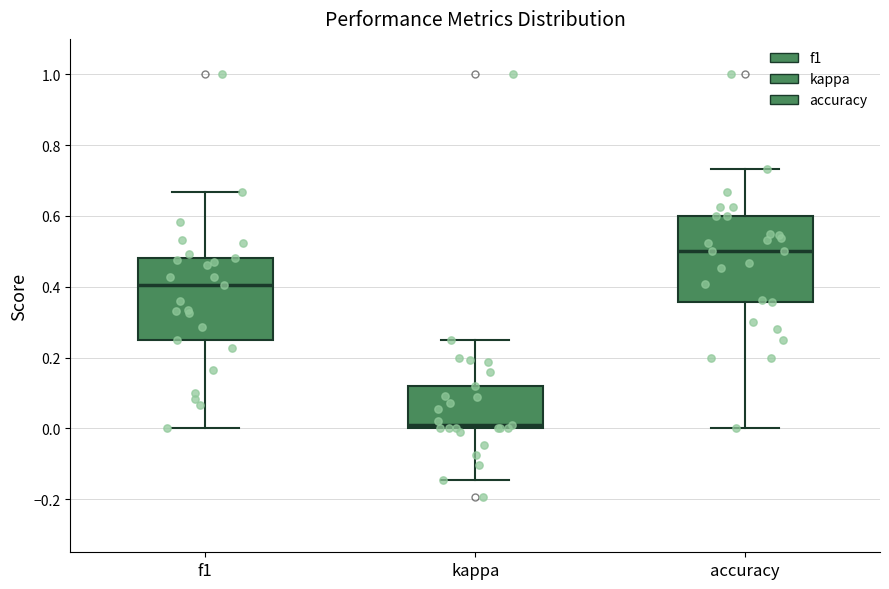

Reading left to right, transcribe this box plot: for each box, give where its median line is, the range the box spans, and where its two whiskers end, as read against the y-axis. The values are not printed on the chart, so give them approximately, as read against the axis.

f1: median 0.40, box 0.26 to 0.48, whiskers 0.00 to 0.66
kappa: median 0.00 (just above the box's lower edge), box 0.00 to 0.12, whiskers -0.14 to 0.26
accuracy: median 0.50, box 0.36 to 0.60, whiskers 0.00 to 0.74